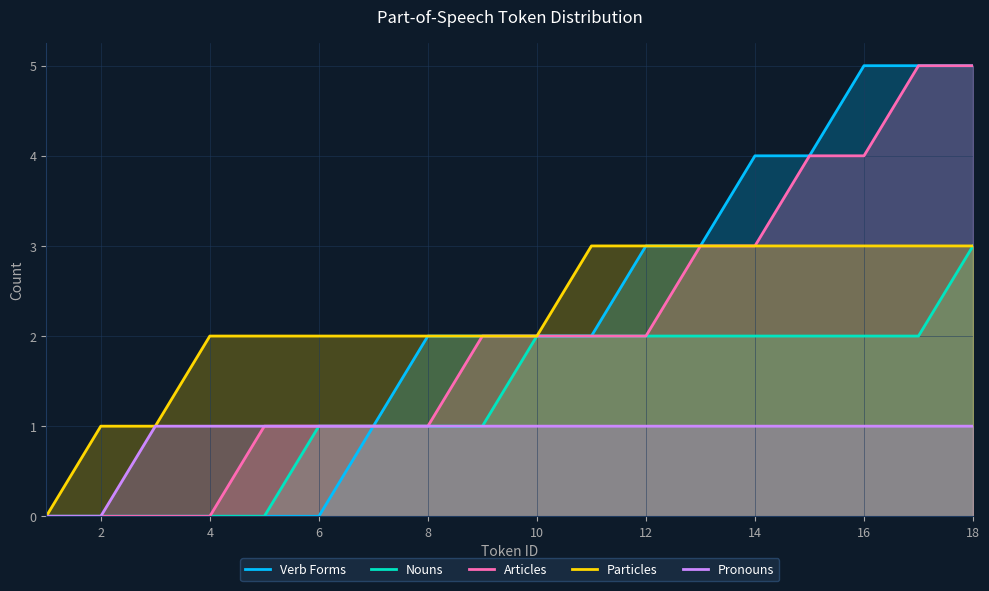

Reading left to right, extract all data points from this chart.

Verb Forms: 0	0	0	0	0	0	1	2	2	2	2	3	3	4	4	5	5	5
Nouns: 0	0	0	0	0	1	1	1	1	2	2	2	2	2	2	2	2	3
Articles: 0	0	0	0	1	1	1	1	2	2	2	2	3	3	4	4	5	5
Particles: 0	1	1	2	2	2	2	2	2	2	3	3	3	3	3	3	3	3
Pronouns: 0	0	1	1	1	1	1	1	1	1	1	1	1	1	1	1	1	1